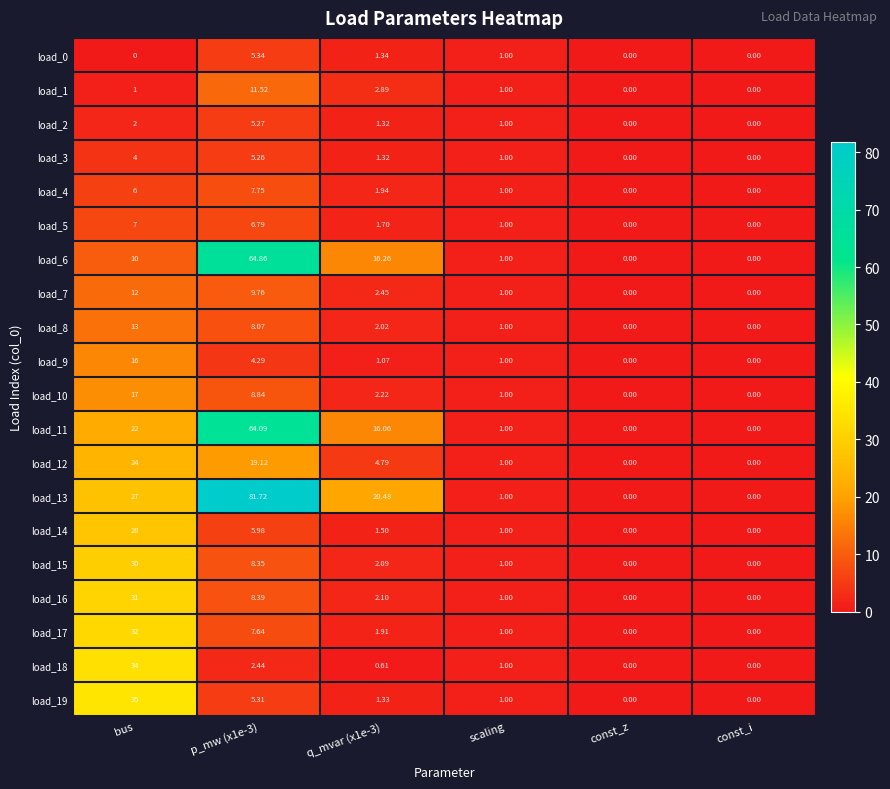

At which category is the sum across all series the highest?

bus